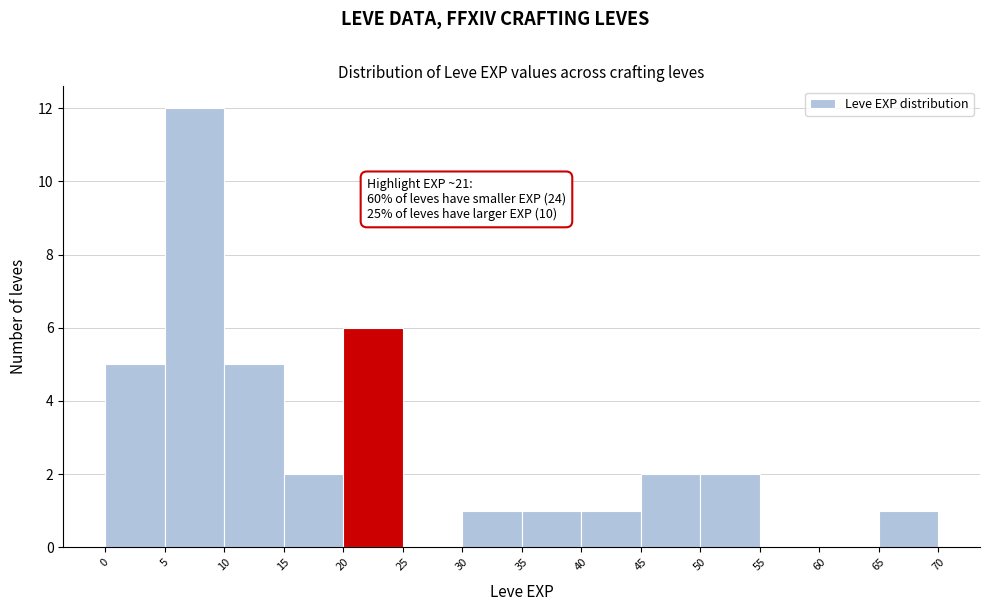

Over which range of the x-axis is the bar tallest?

5 to 10